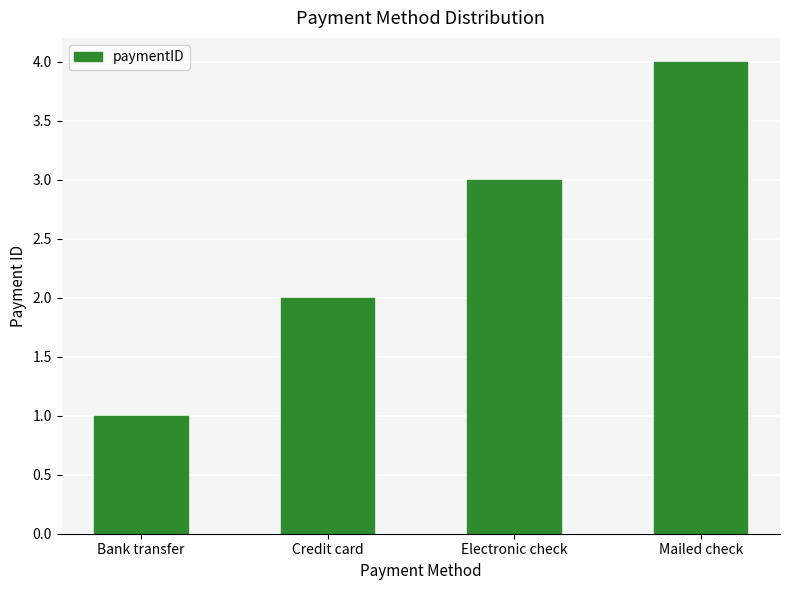

Which category has the lowest value across all series?

Bank transfer